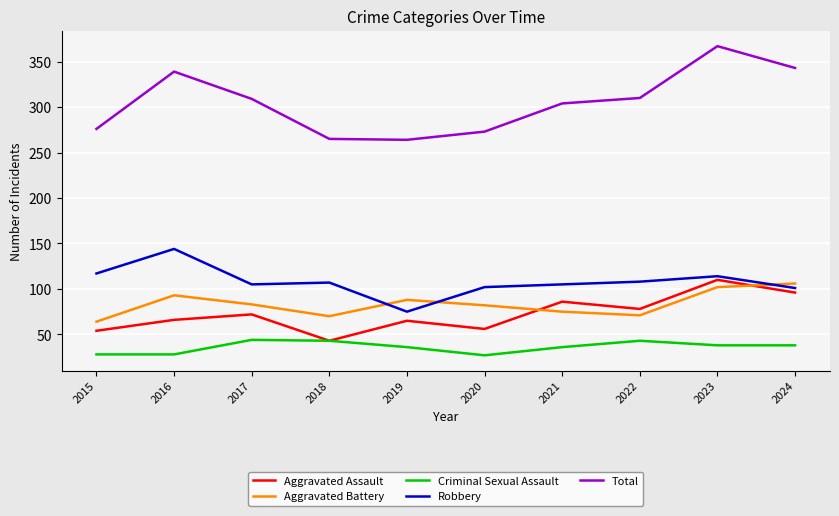

What is the average value of the Total series?

305